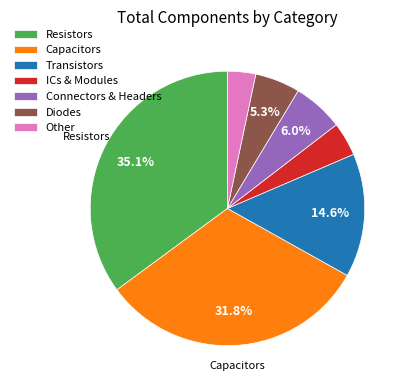

Rank the categories by value from lowest to highest.

Other, ICs & Modules, Diodes, Connectors & Headers, Transistors, Capacitors, Resistors